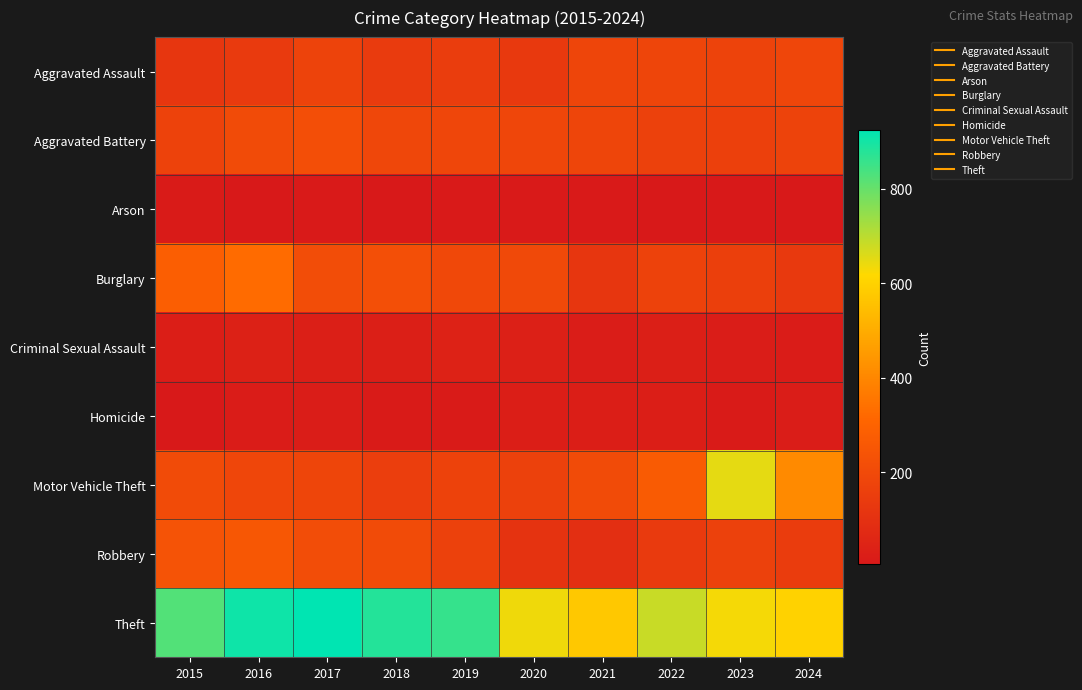

How many distinct data groups are displayed?

9